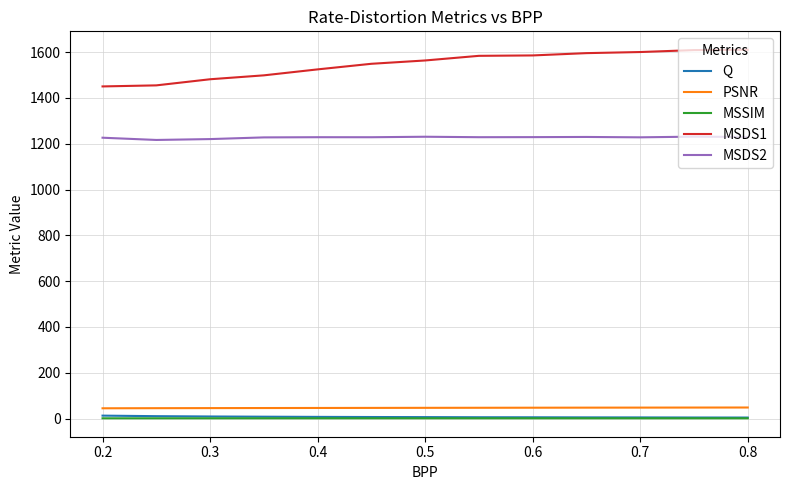

True or false: MSDS1 and PSNR intersect in this chart.

False